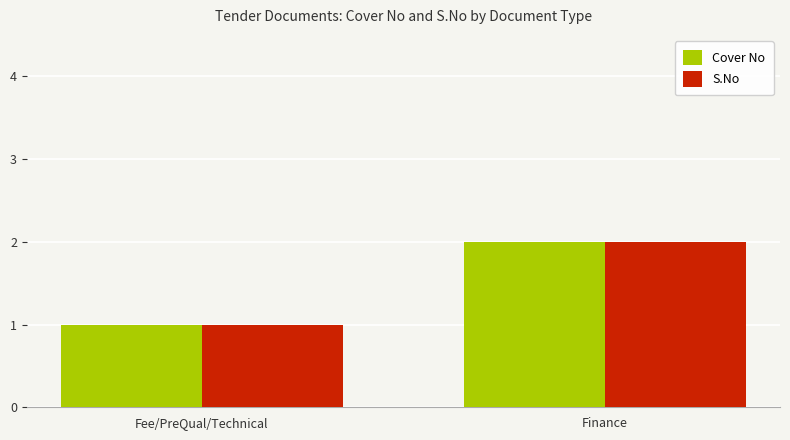

Is the value of S.No at Finance greater than the value of Cover No at Fee/PreQual/Technical?

Yes